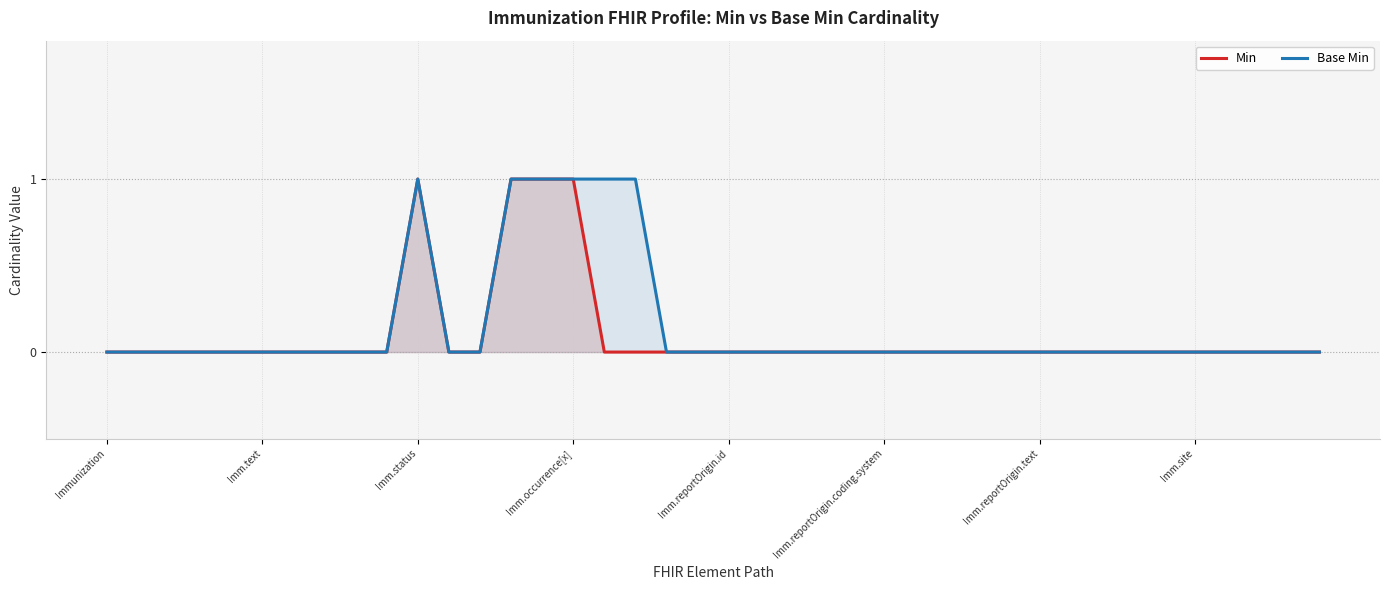

Count the Base Min values in the range 0 to 1.

40